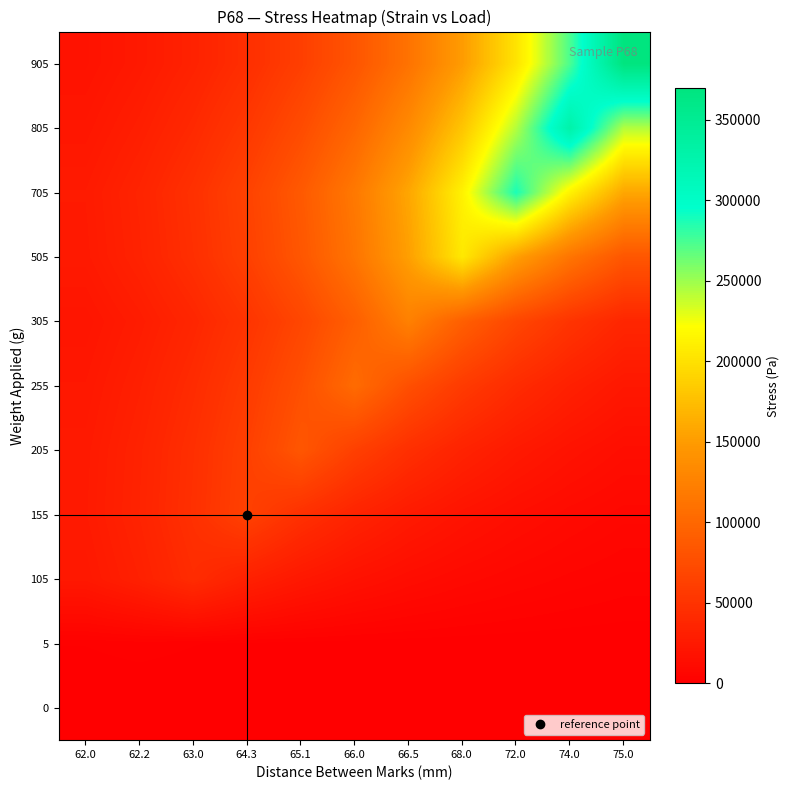

How many categories are shown in the chart?

11